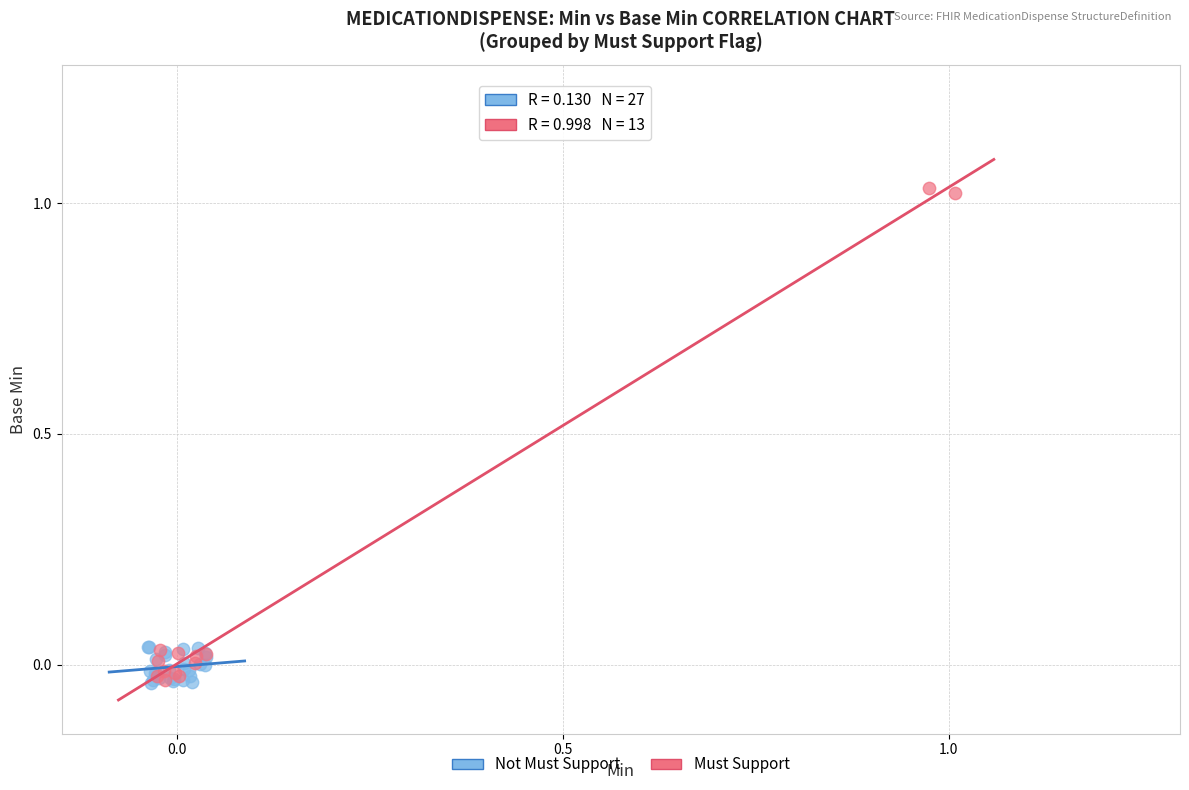

Which series has the largest Y range (max minus min)?

Must Support